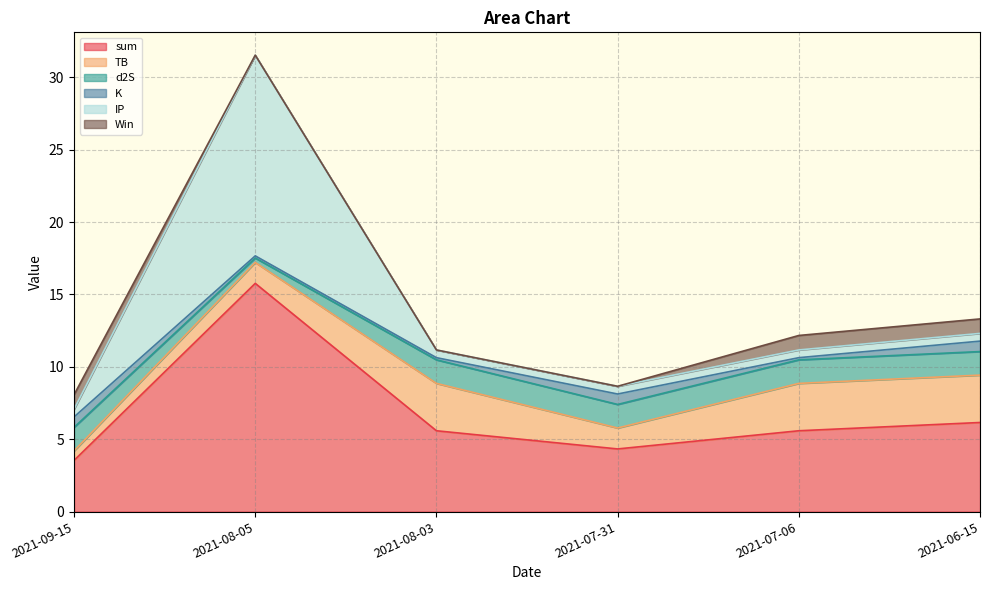

Is it true that K equals 0.1 at 2021-08-03?

True